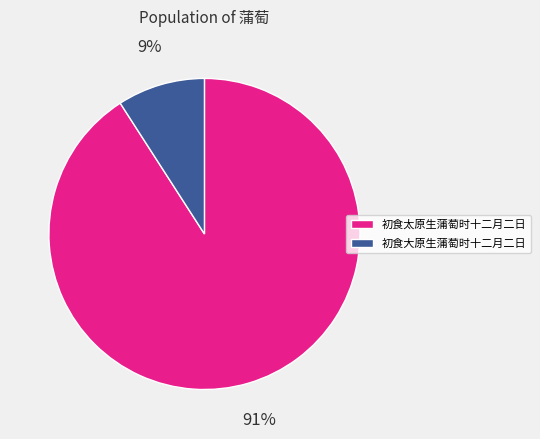

To the nearest percent, what is the difference between the 初食太原生蒲萄时十二月二日 and 初食大原生蒲萄时十二月二日 slice percentages?

82%